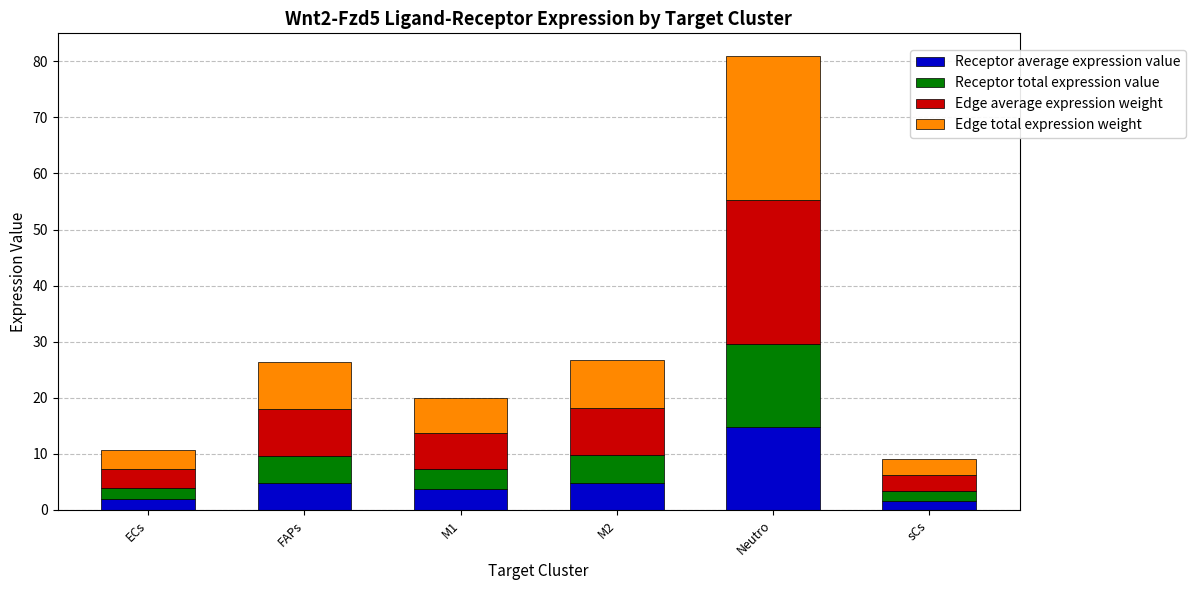

True or false: Receptor average expression value has a value of 1.7 at sCs.

True